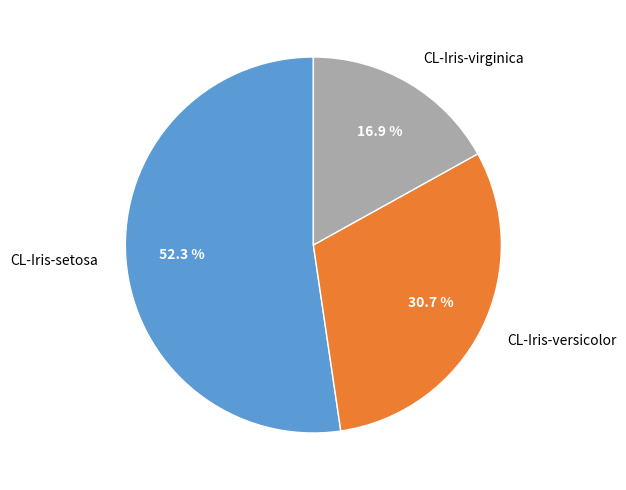

Which slice is the largest?

CL-Iris-setosa